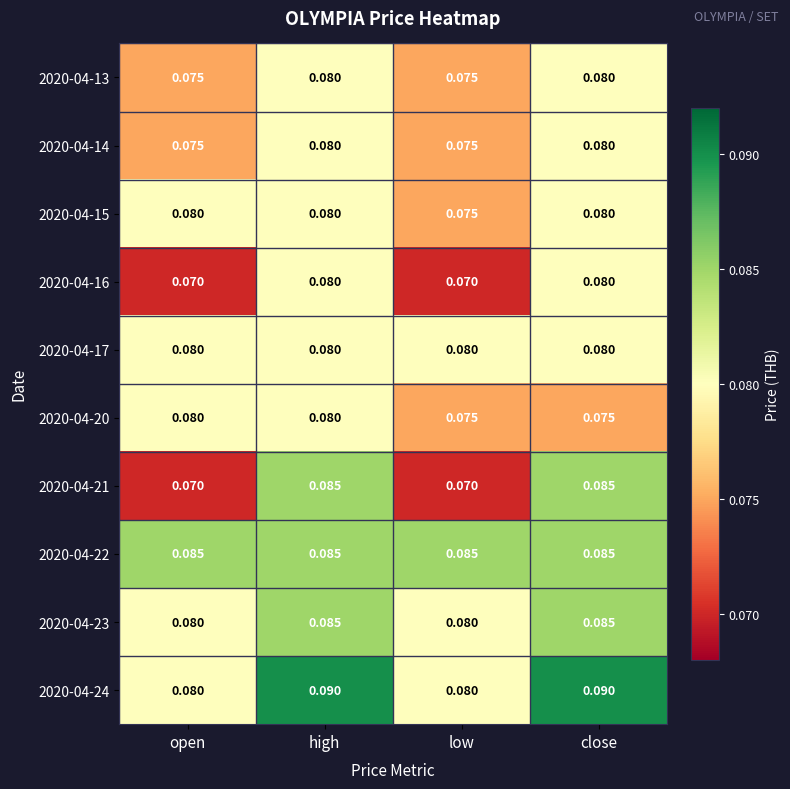

At which category is the sum across all series the highest?

high